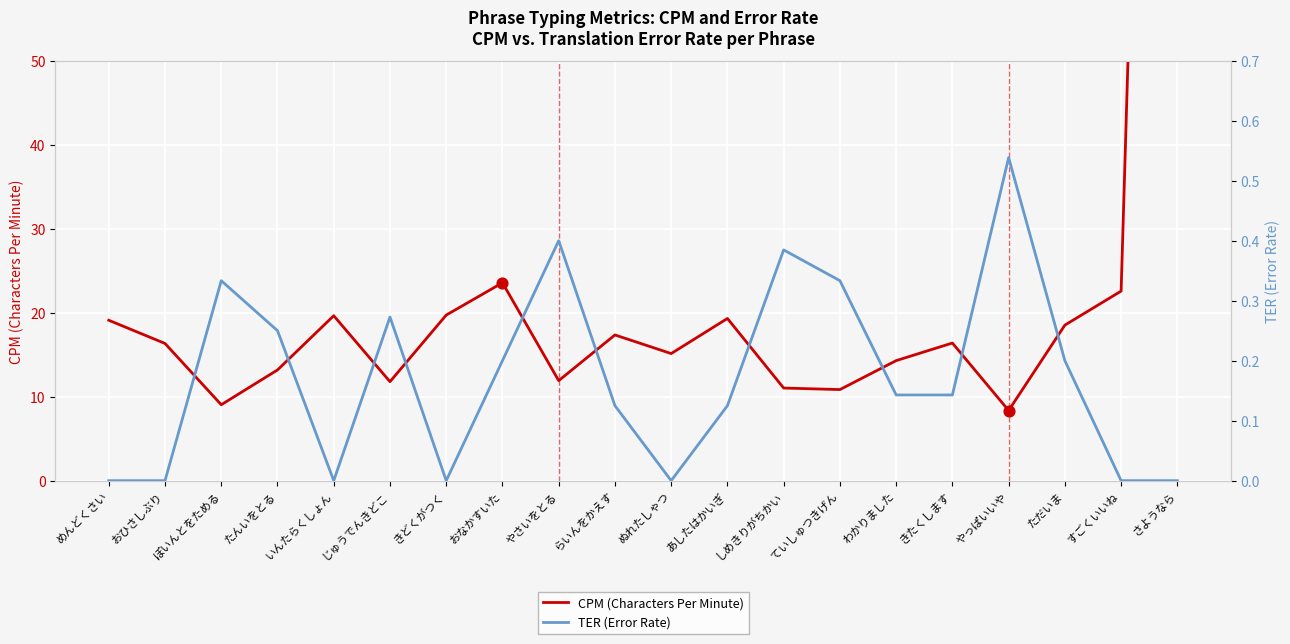

Which series reaches the minimum Y coordinate?

TER (Error Rate)